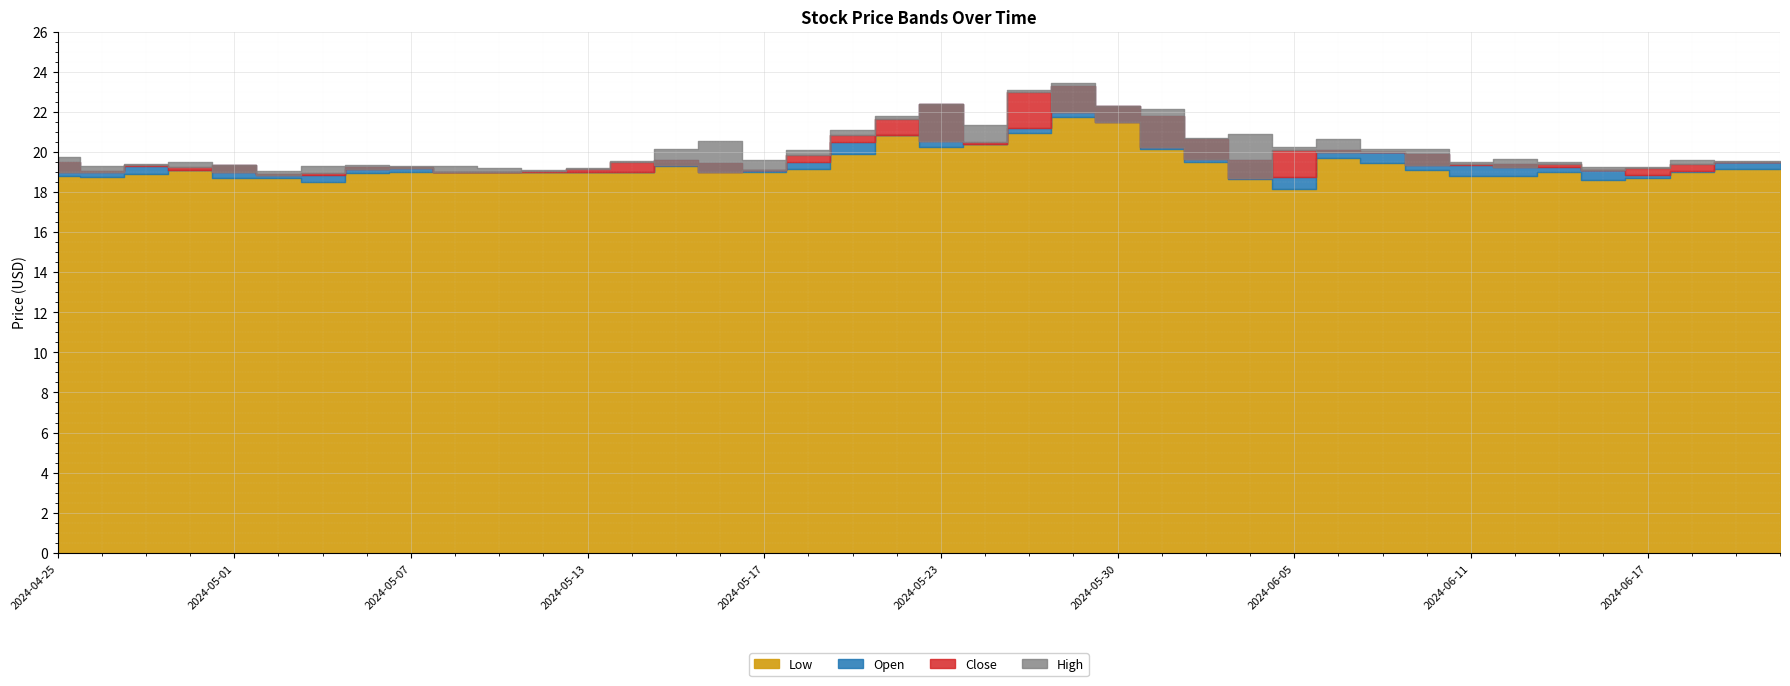

At 2024-06-18, list the series in order from smallest to largest.

Low, Open, Close, High